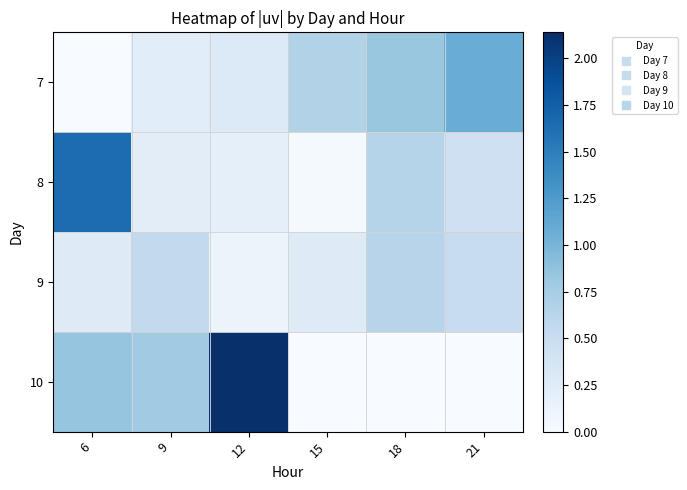

Between 6 and 12, which series saw the biggest shift?

8